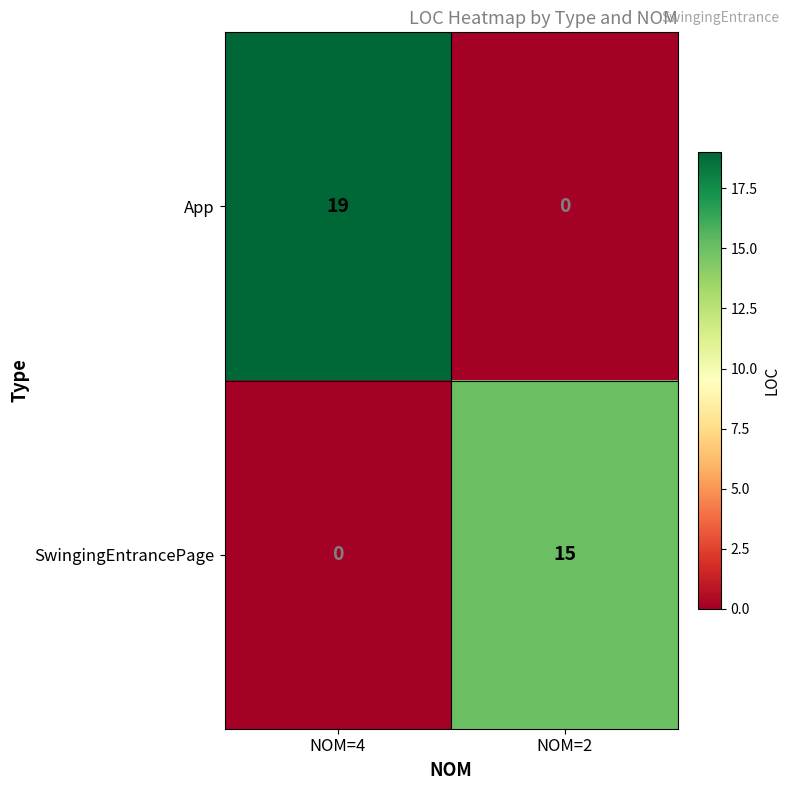

The value of SwingingEntrancePage at NOM=4 is 0. True or false?

True